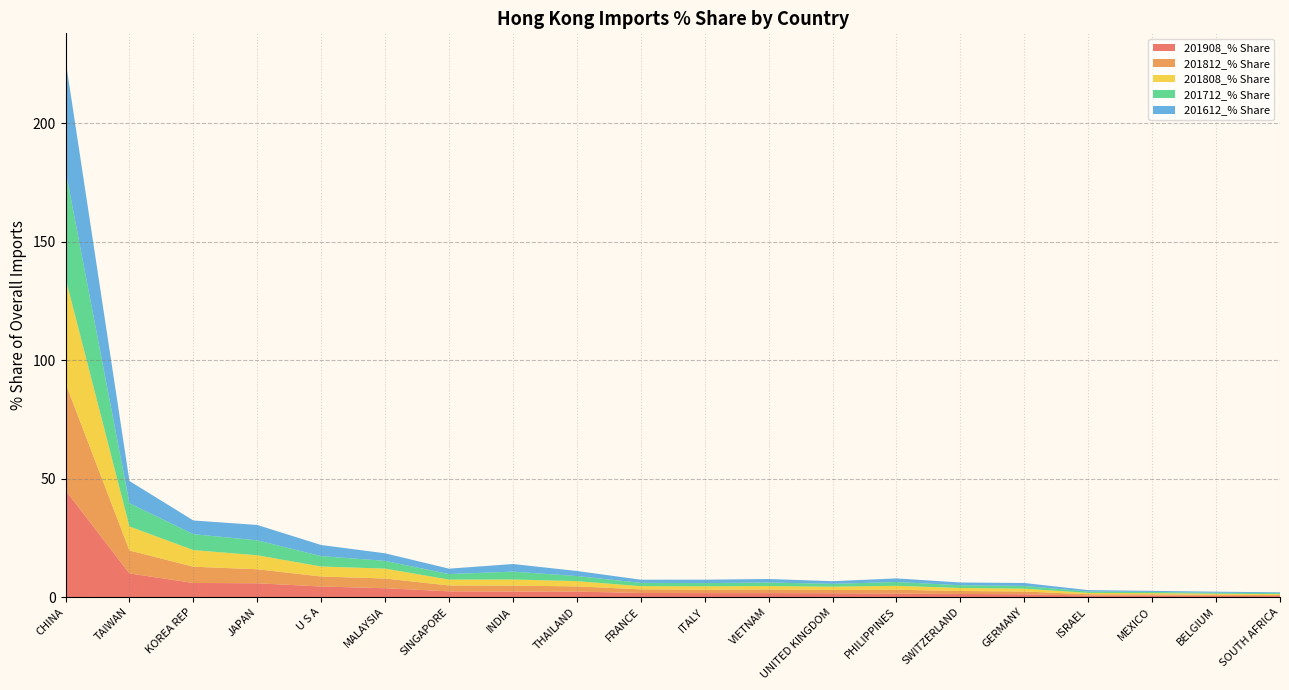

Reading left to right, transcribe all the data shown in this chart.

201908_% Share: CHINA=45.0	TAIWAN=9.9	KOREA REP=5.9	JAPAN=5.8	U S A=4.4	MALAYSIA=3.7	SINGAPORE=2.4	INDIA=2.3	THAILAND=2.3	FRANCE=1.7	ITALY=1.6	VIETNAM=1.6	UNITED KINGDOM=1.6	PHILIPPINES=1.5	SWITZERLAND=1.3	GERMANY=1.1	ISRAEL=0.6	MEXICO=0.6	BELGIUM=0.5	SOUTH AFRICA=0.5
201812_% Share: CHINA=45.2	TAIWAN=9.7	KOREA REP=6.9	JAPAN=5.9	U S A=4.2	MALAYSIA=4.1	SINGAPORE=2.5	INDIA=2.5	THAILAND=2.2	FRANCE=1.5	ITALY=1.4	VIETNAM=1.5	UNITED KINGDOM=1.4	PHILIPPINES=1.6	SWITZERLAND=1.2	GERMANY=1.2	ISRAEL=0.5	MEXICO=0.5	BELGIUM=0.5	SOUTH AFRICA=0.4
201808_% Share: CHINA=44.4	TAIWAN=10.1	KOREA REP=7.0	JAPAN=5.9	U S A=4.2	MALAYSIA=4.2	SINGAPORE=2.5	INDIA=2.6	THAILAND=2.2	FRANCE=1.4	ITALY=1.4	VIETNAM=1.4	UNITED KINGDOM=1.4	PHILIPPINES=1.7	SWITZERLAND=1.3	GERMANY=1.2	ISRAEL=0.6	MEXICO=0.5	BELGIUM=0.4	SOUTH AFRICA=0.4
201712_% Share: CHINA=45.5	TAIWAN=9.8	KOREA REP=6.7	JAPAN=6.3	U S A=4.4	MALAYSIA=3.3	SINGAPORE=2.3	INDIA=3.3	THAILAND=2.2	FRANCE=1.4	ITALY=1.4	VIETNAM=1.5	UNITED KINGDOM=1.2	PHILIPPINES=1.6	SWITZERLAND=1.2	GERMANY=1.2	ISRAEL=0.6	MEXICO=0.5	BELGIUM=0.4	SOUTH AFRICA=0.4
201612_% Share: CHINA=46.6	TAIWAN=9.4	KOREA REP=5.8	JAPAN=6.5	U S A=4.7	MALAYSIA=3.2	SINGAPORE=2.3	INDIA=3.2	THAILAND=2.1	FRANCE=1.3	ITALY=1.4	VIETNAM=1.5	UNITED KINGDOM=1.1	PHILIPPINES=1.5	SWITZERLAND=1.2	GERMANY=1.2	ISRAEL=0.6	MEXICO=0.5	BELGIUM=0.5	SOUTH AFRICA=0.4